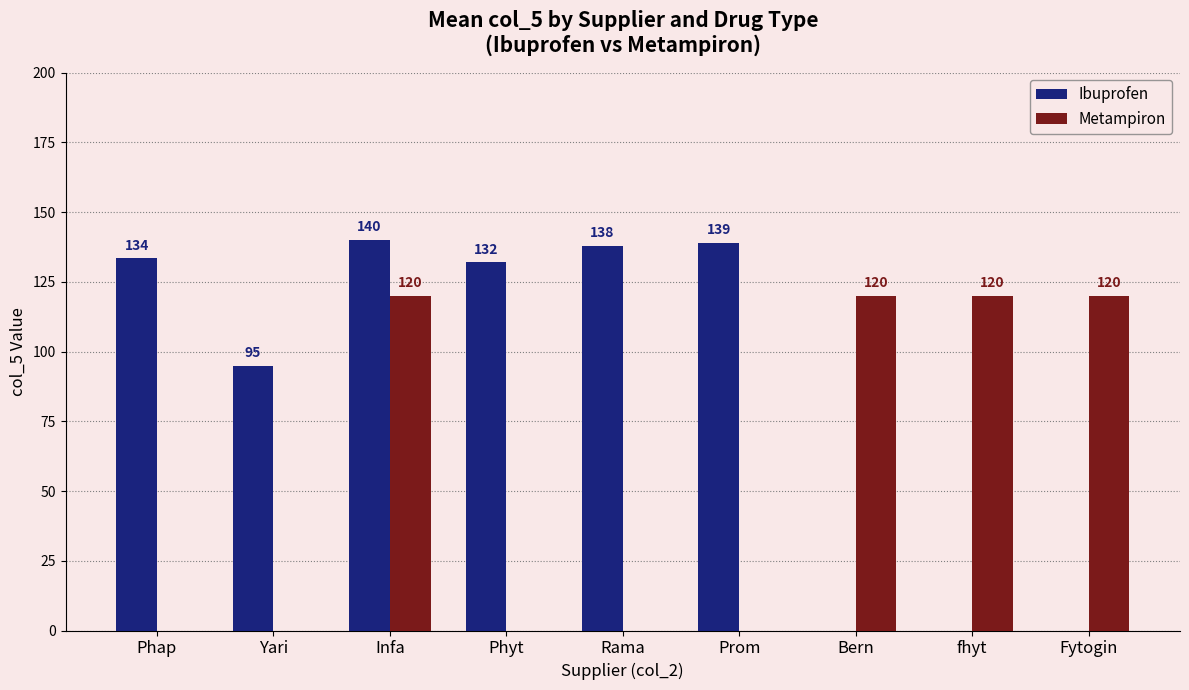

What is the approximate value of Ibuprofen at Prom?

139.0